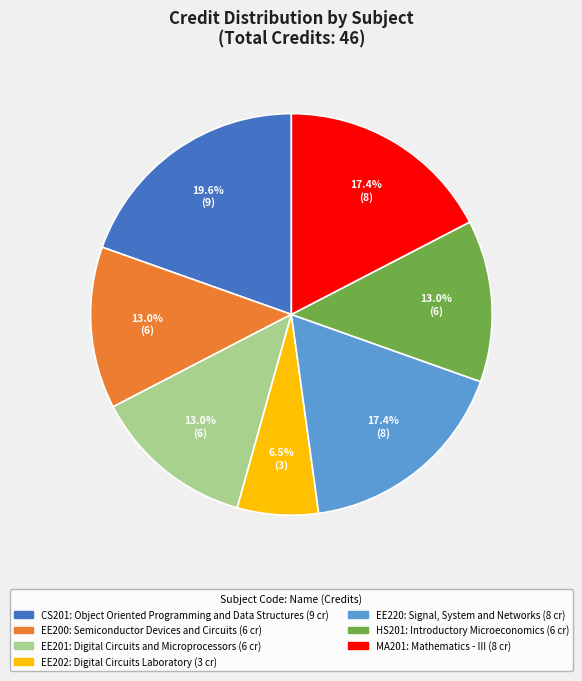

Which category has the biggest portion of the pie?

CS201